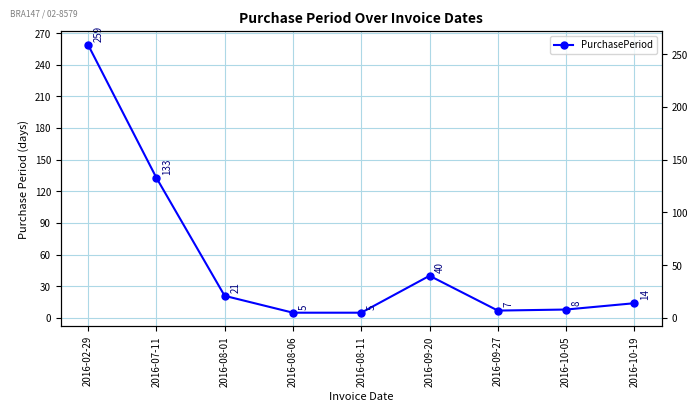

What is the average value?

55